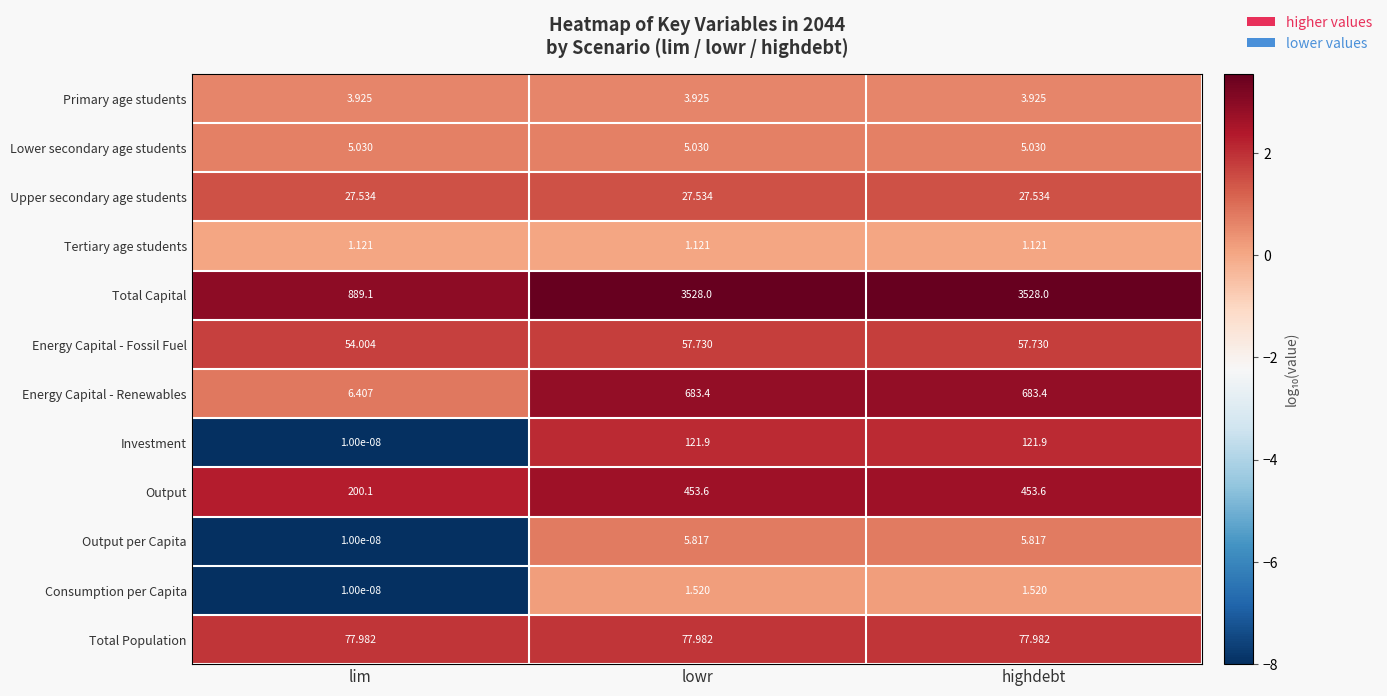

What is the difference between the highest and lowest values at lim?

889.1